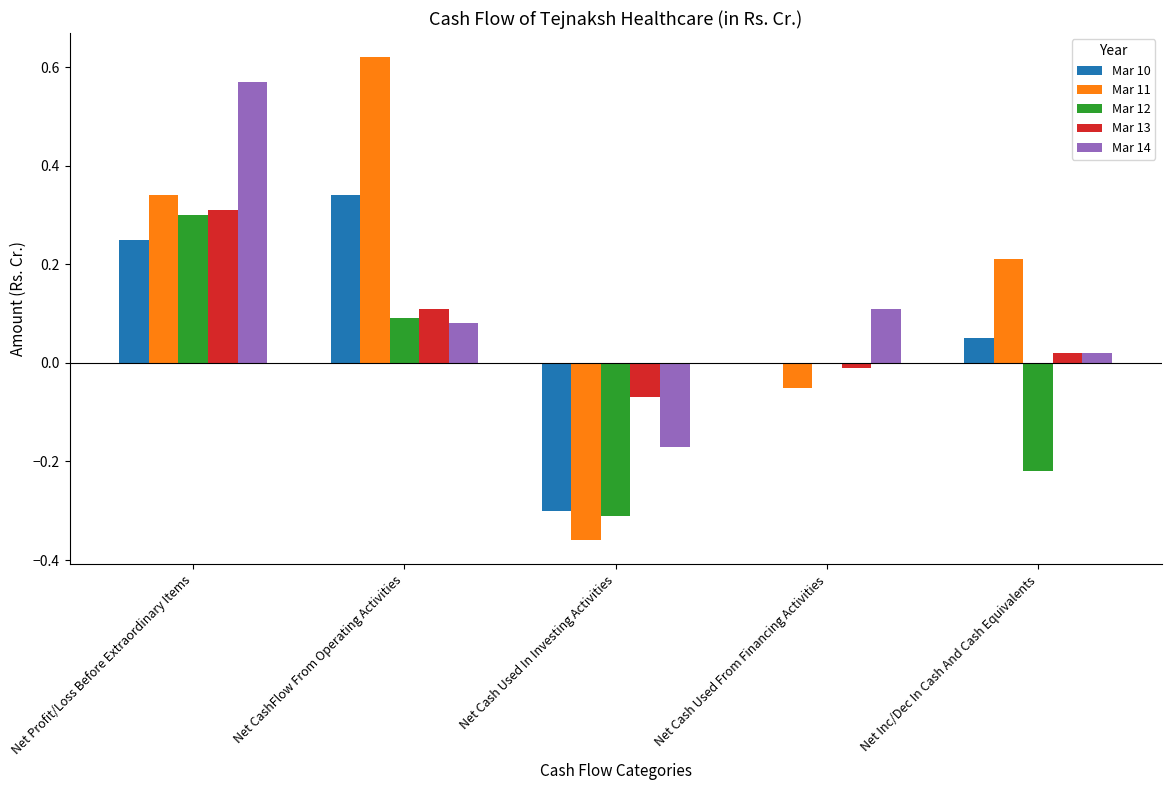

At which label does Mar 13 reach its peak?

Net Profit/Loss Before Extraordinary Items